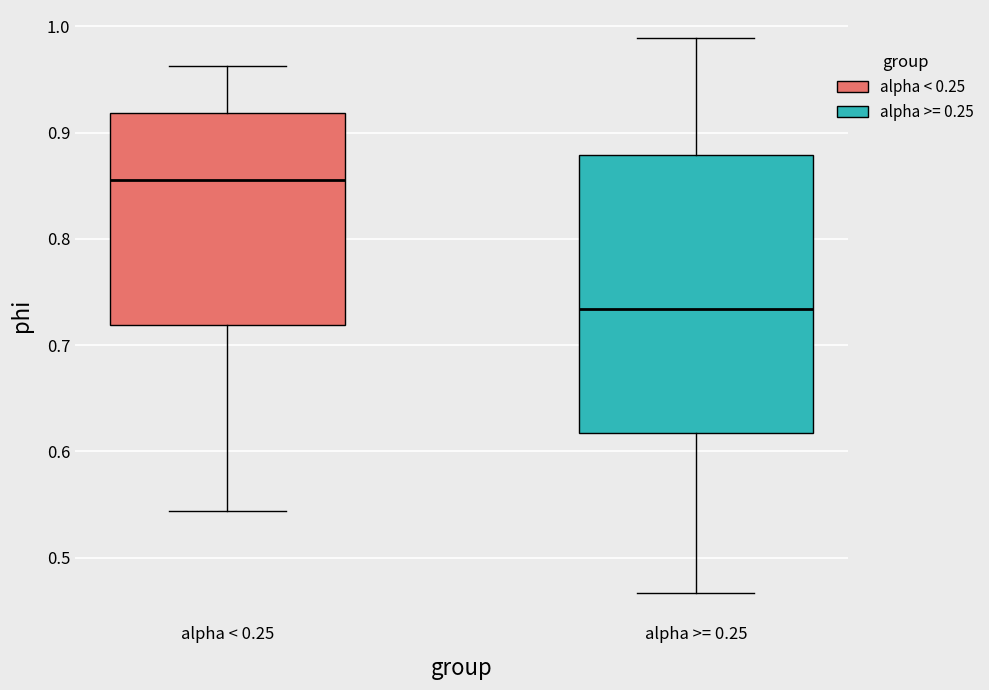

Reading left to right, read every box against the y-axis: the position of its median line, the range the box covers, and the ends of its whiskers. The values are not printed on the chart, so give them approximately, as read against the axis.

alpha < 0.25: median 0.86, box 0.72 to 0.92, whiskers 0.54 to 0.96
alpha >= 0.25: median 0.73, box 0.62 to 0.88, whiskers 0.47 to 0.99